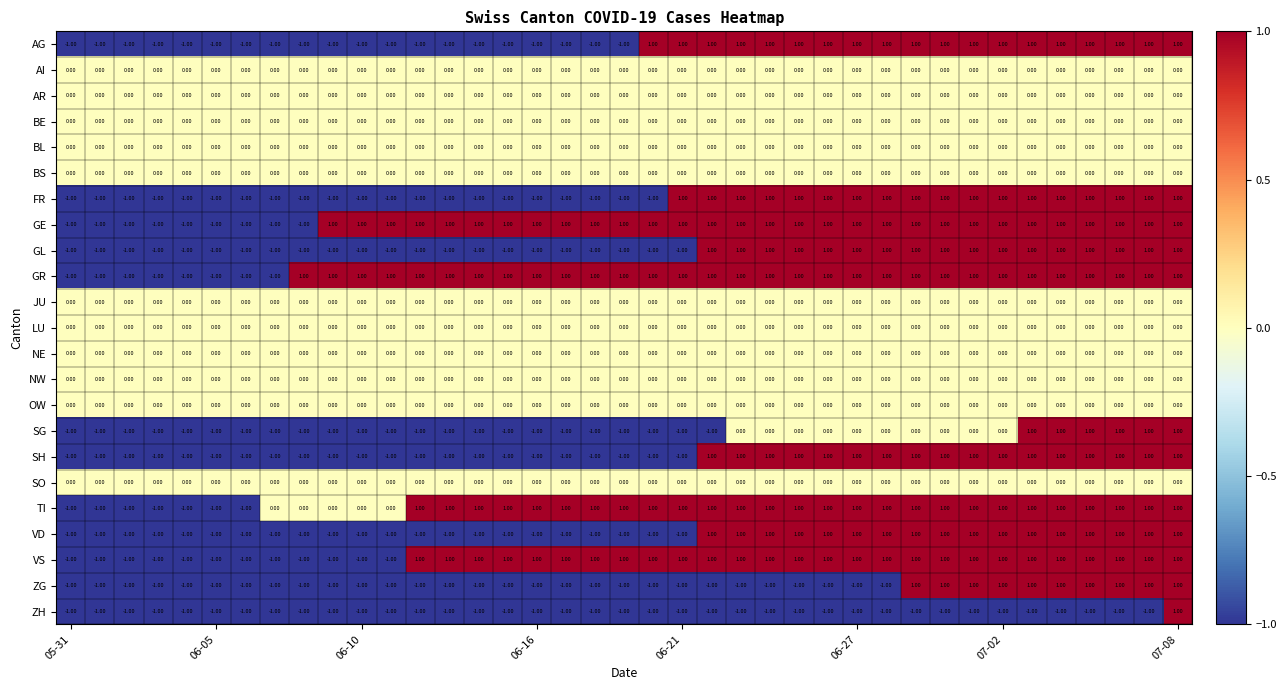

Which series has the largest total across all categories?

GR